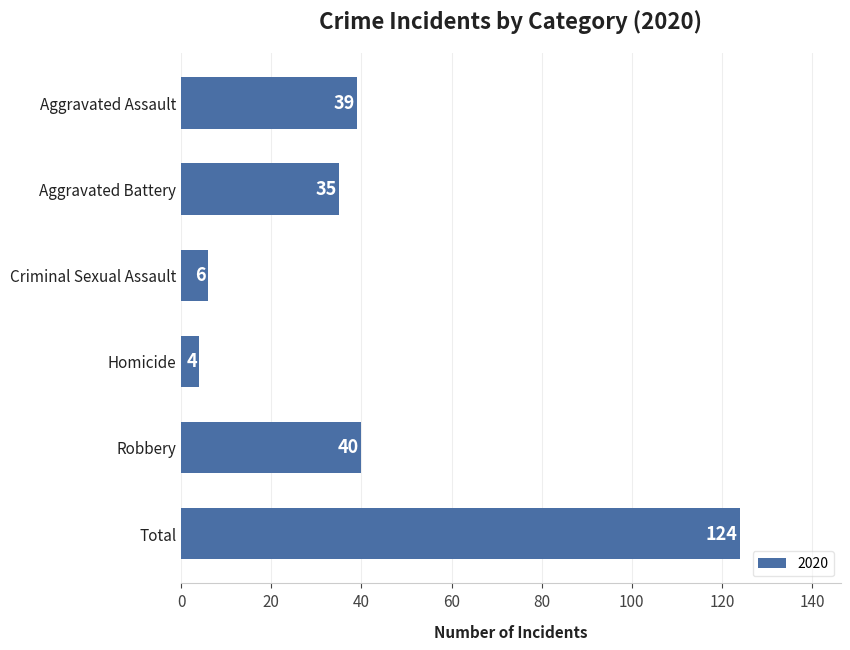

Where is the data nearest to the value 64?

Robbery